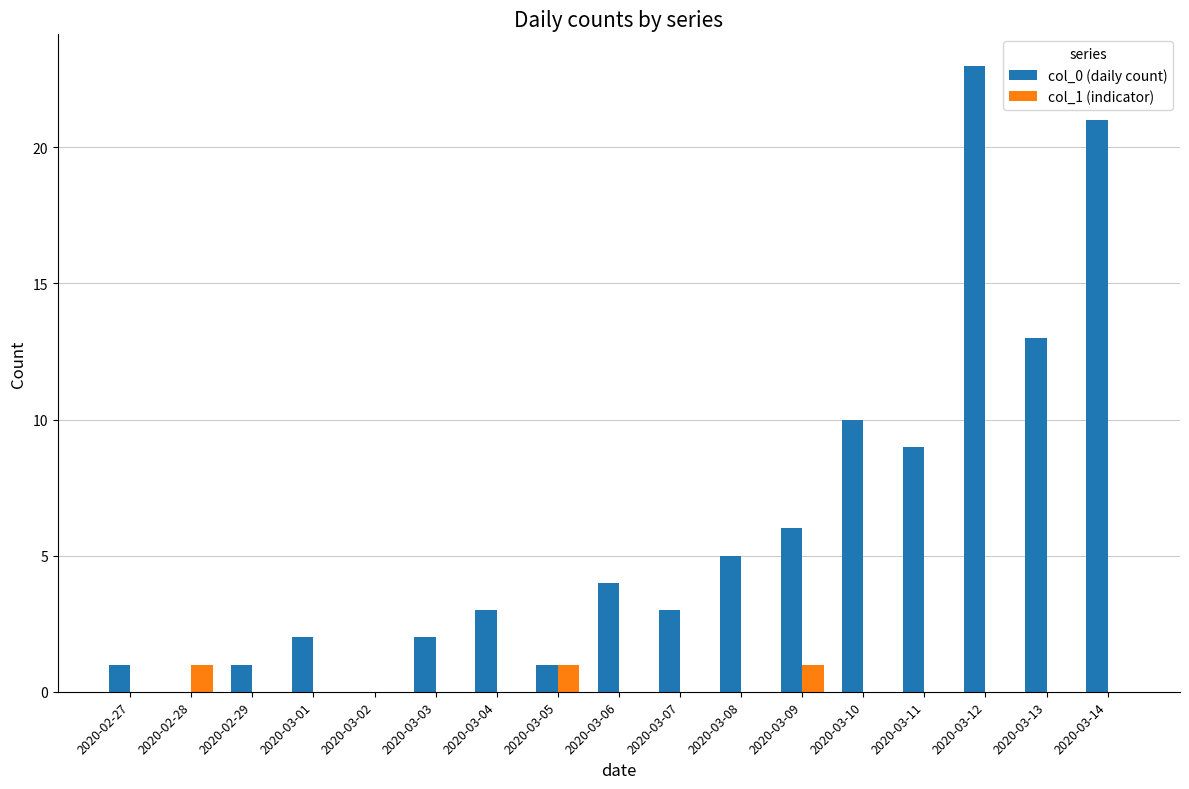

True or false: col_0 (daily count) has a value of 6 at 2020-03-12.

False